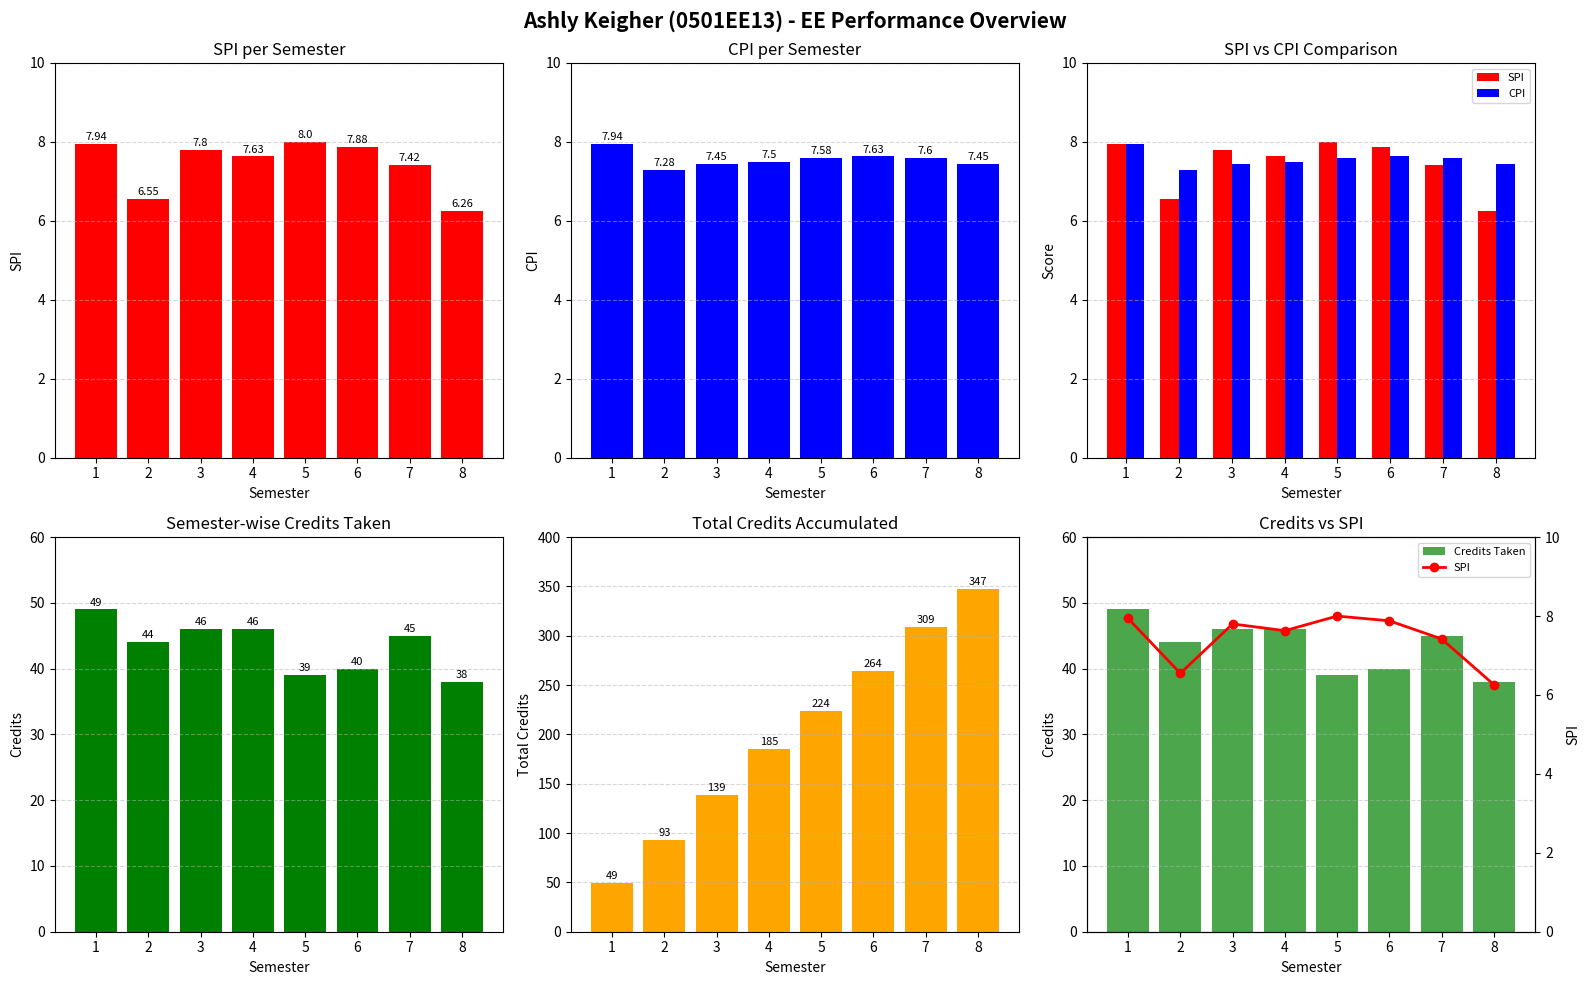

At 1, list the series in order from largest to smallest.

Credits Taken, Total Credits, SPI, CPI